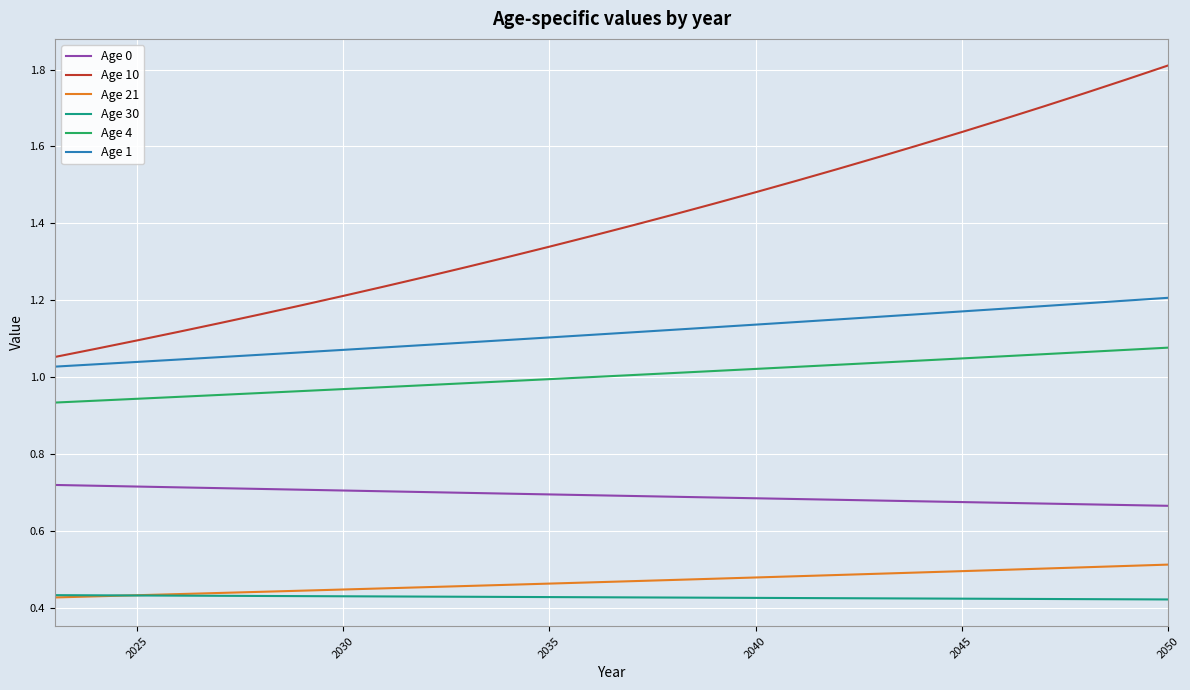

List the series in order of their peak value, highest first.

Age 10, Age 1, Age 4, Age 0, Age 21, Age 30